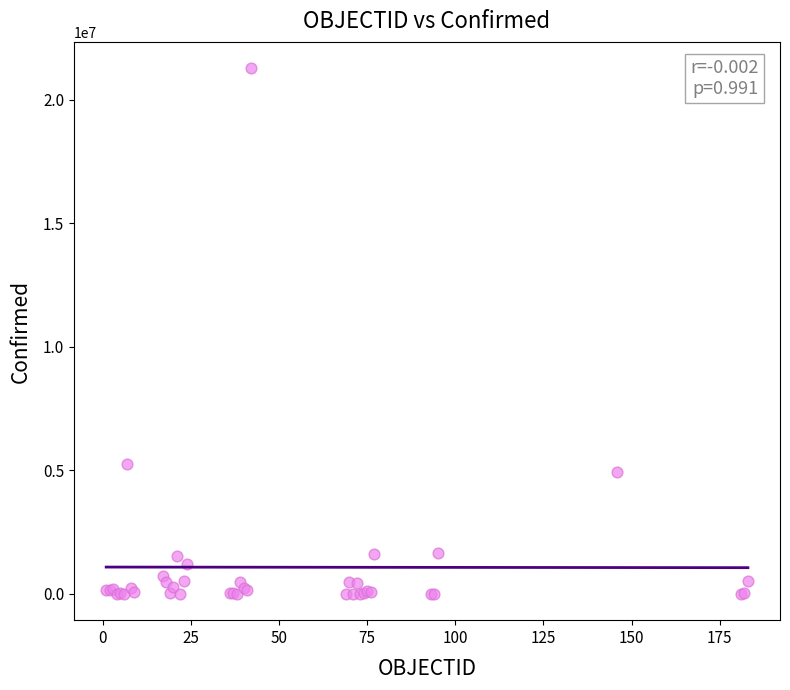

What Y value in the scatter plot is closest to 10643083?

5245265